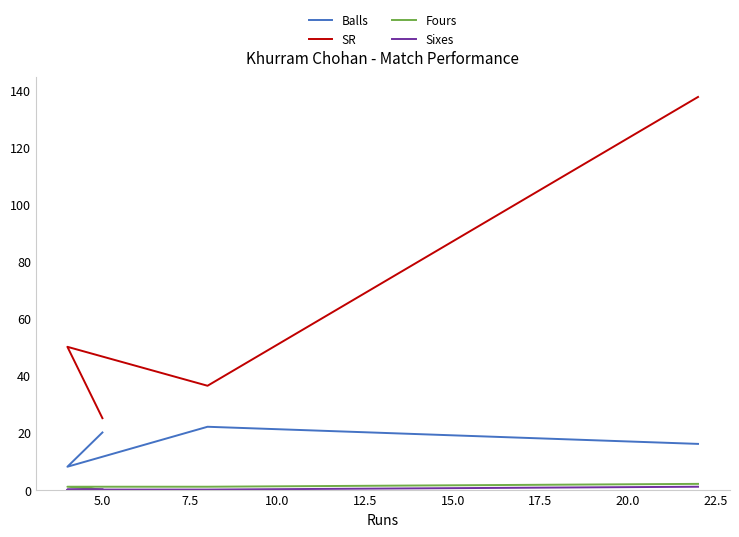

How many Fours values are between 1 and 2?

3